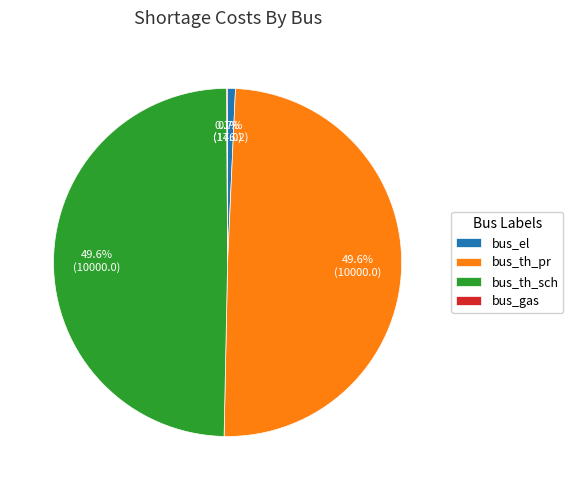

What is the ratio of the value at bus_th_pr to the value at bus_th_sch?

1.0